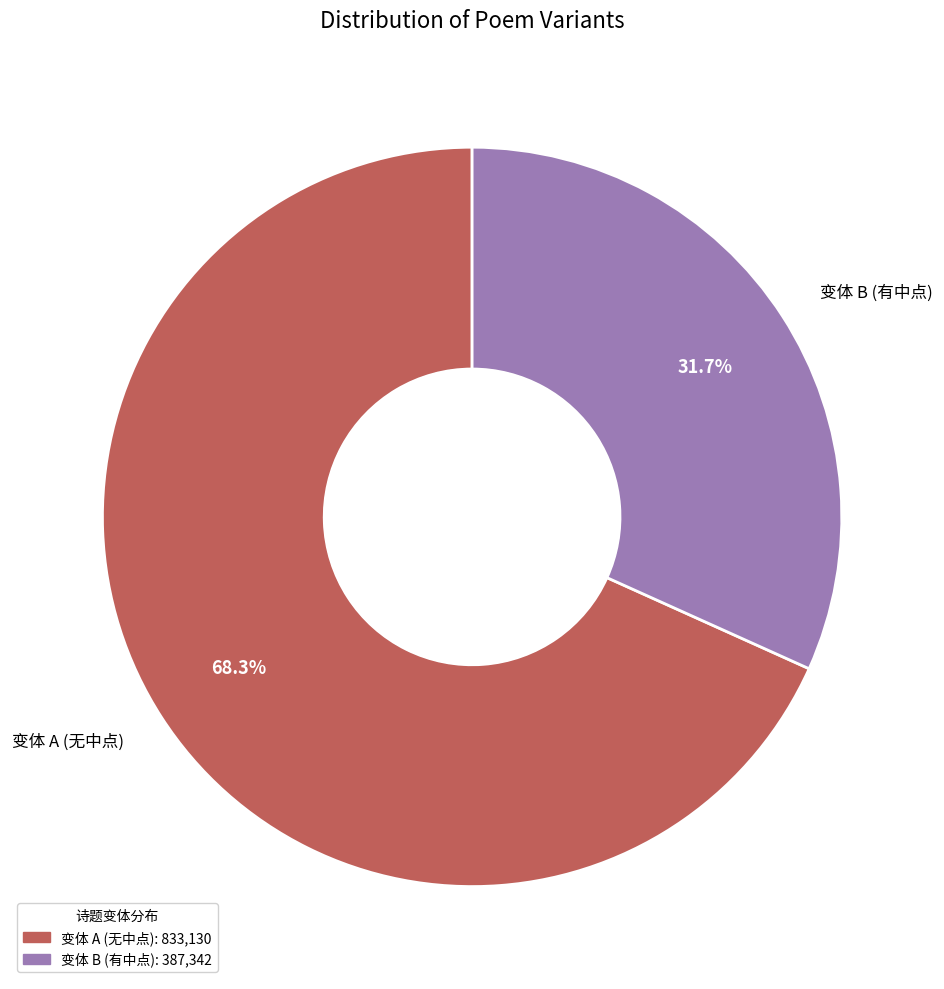

Which slice is the smallest?

变体 B (有中点)